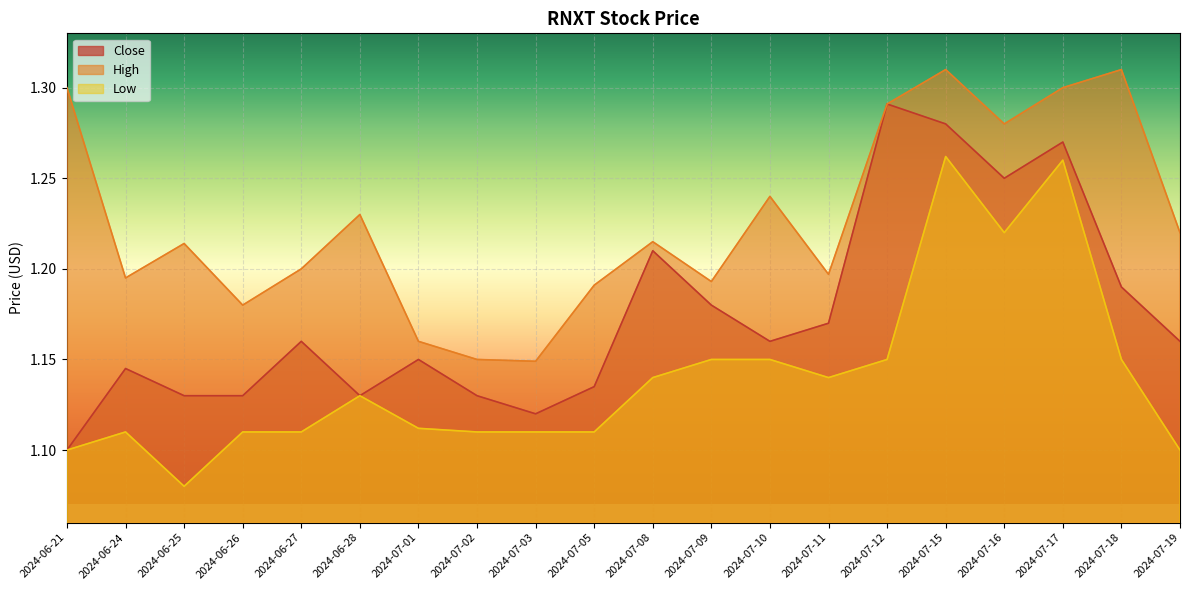

Is it true that High equals 0.6 at 2024-06-26?

False